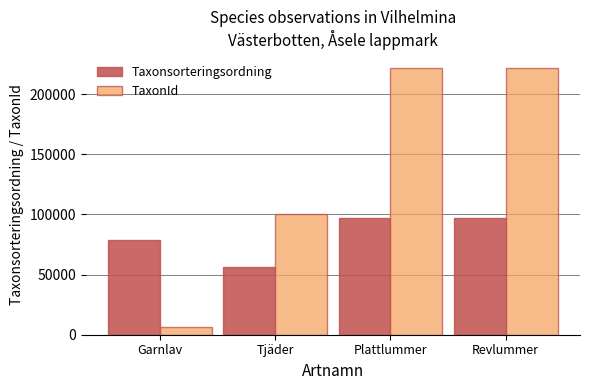

What is the approximate value of Taxonsorteringsordning at Garnlav, to the nearest 100?

78600